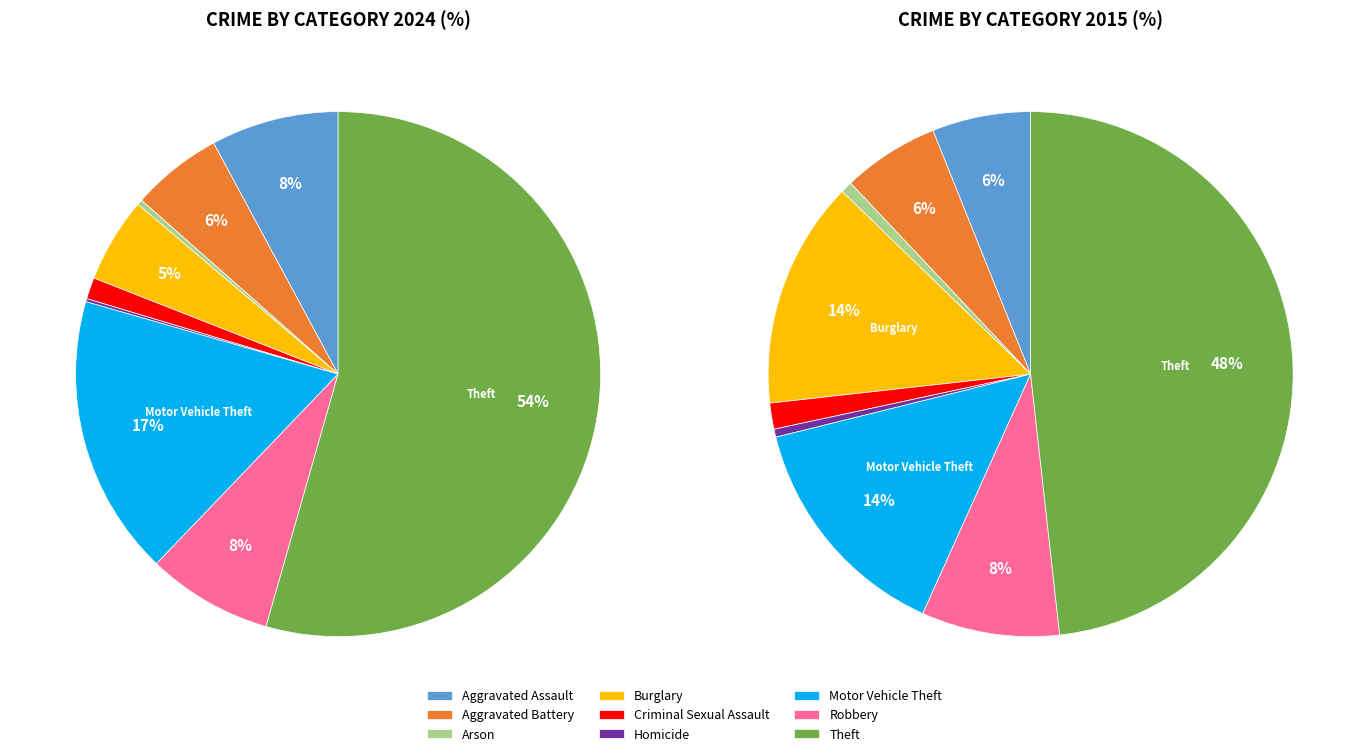

How much of the chart is everything except 4?

98.7%